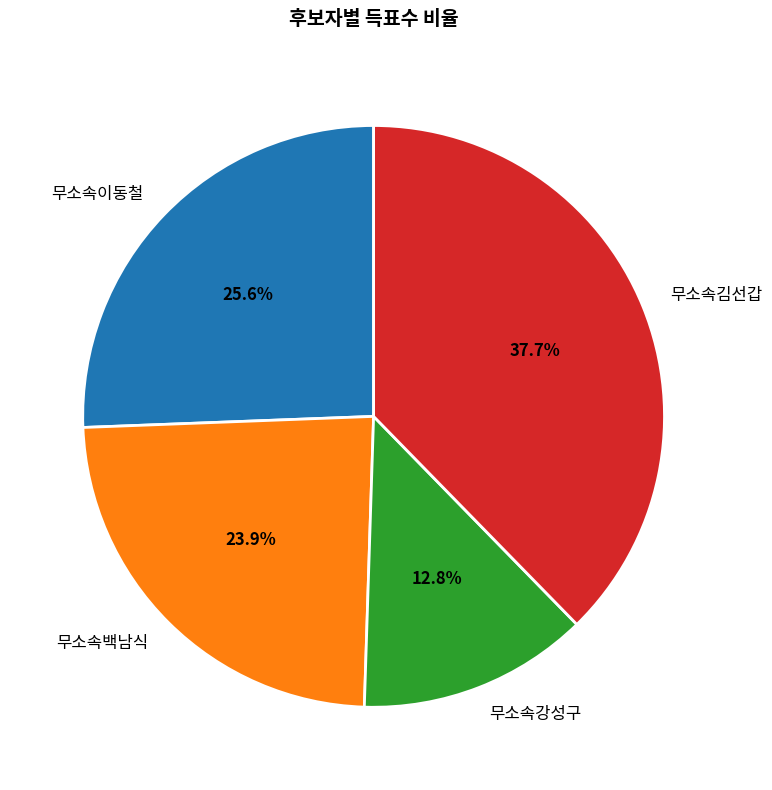

Do 무소속백남식 and 무소속이동철 together represent more than half of the pie?

No